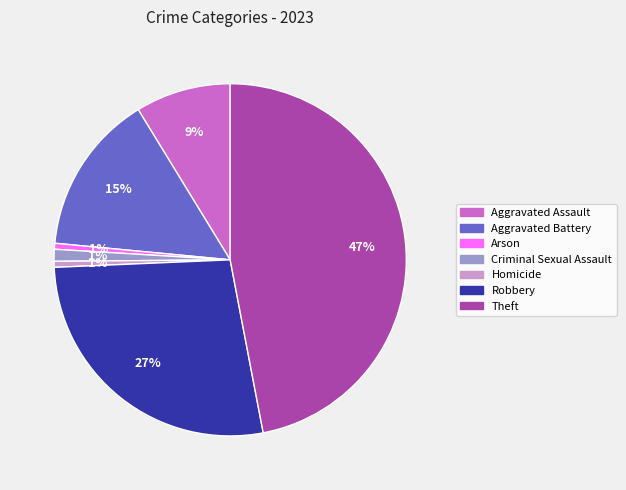

Does any single category account for the majority?

No